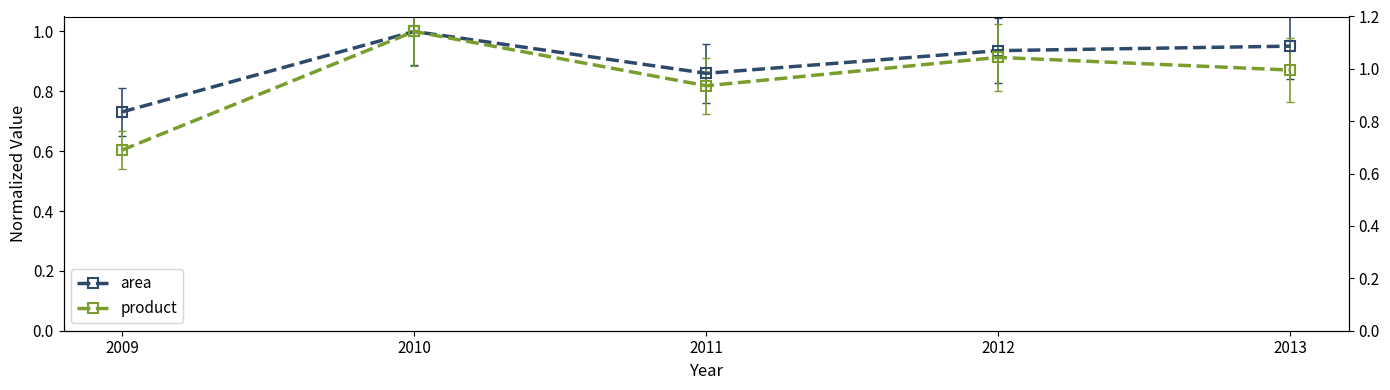

True or false: area has more than 2 points higher than both neighbors.

False